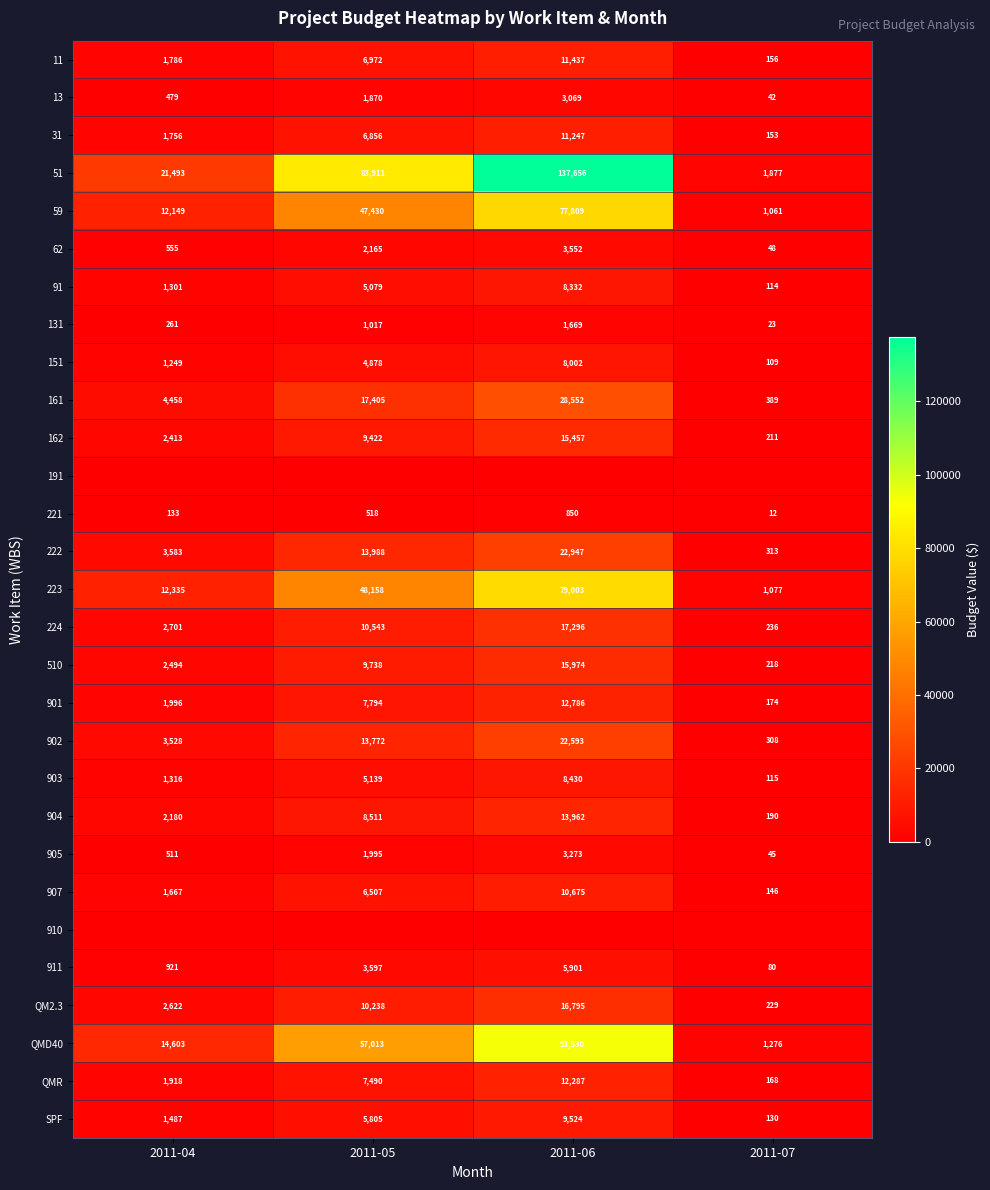

Is it true that 221 equals 511.9 at 2011-06?

False